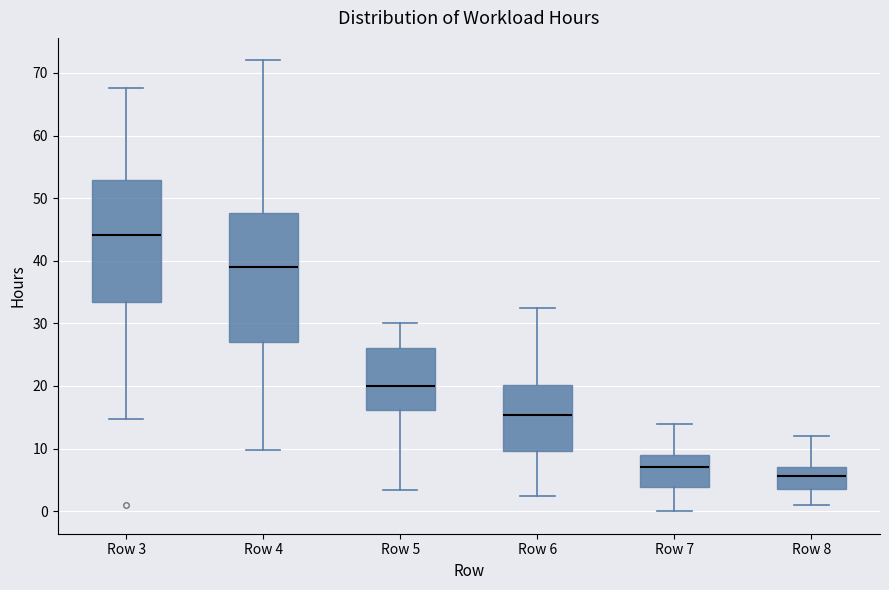

Reading left to right, read every box against the y-axis: the position of its median line, the range the box covers, and the ends of its whiskers. The values are not printed on the chart, so give them approximately, as read against the axis.

Row 3: median 44, box 33 to 53, whiskers 15 to 68
Row 4: median 39, box 27 to 48, whiskers 10 to 72
Row 5: median 20, box 16 to 26, whiskers 3 to 30
Row 6: median 15, box 10 to 20, whiskers 2 to 32
Row 7: median 7, box 4 to 9, whiskers 0 to 14
Row 8: median 6, box 4 to 7, whiskers 1 to 12